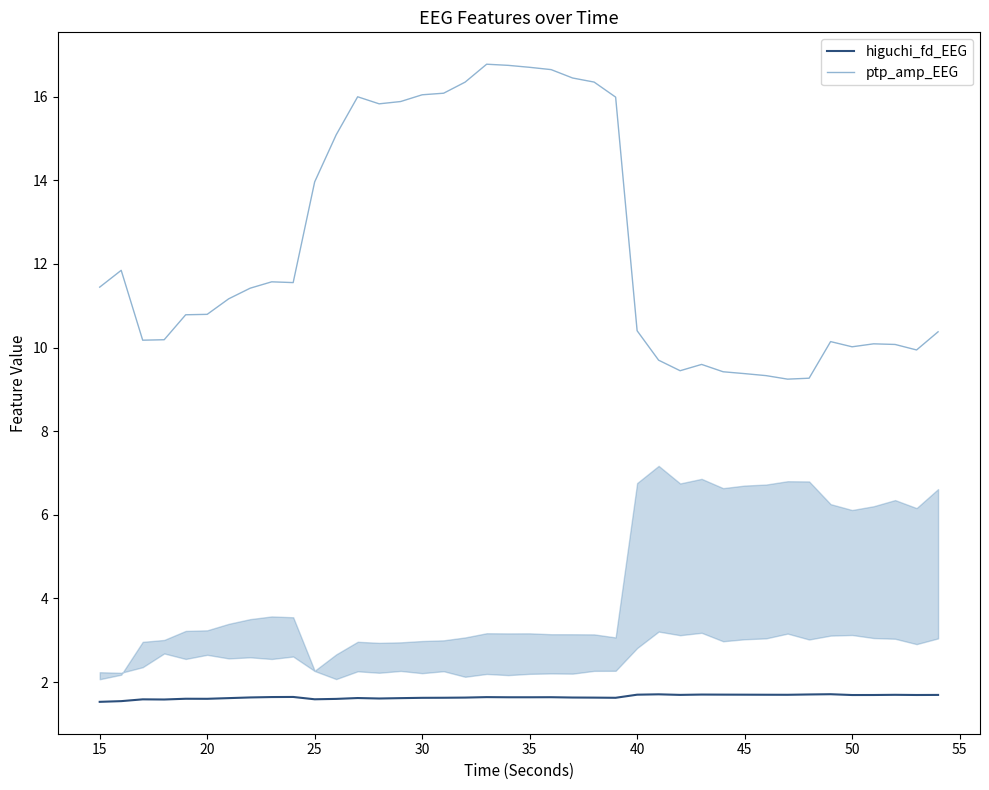

How many higuchi_fd_EEG values are between 1 and 2?

40